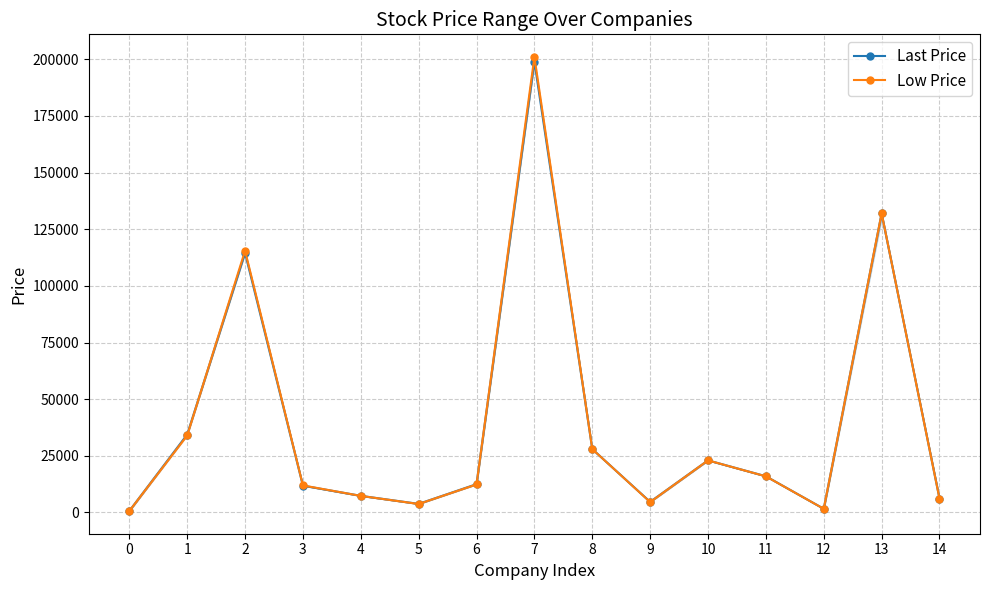

What is the highest value of the Low Price series?

200990